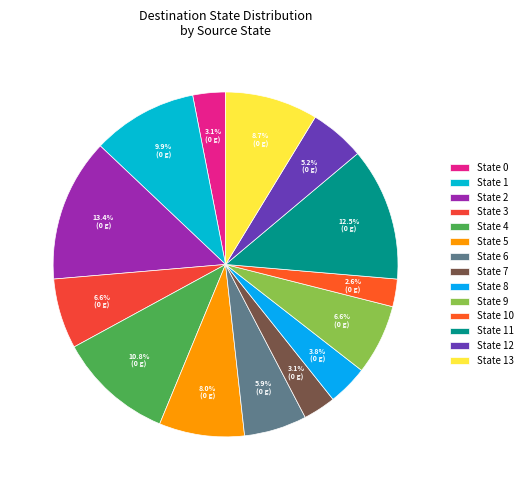

How many slices are in this pie chart?

14